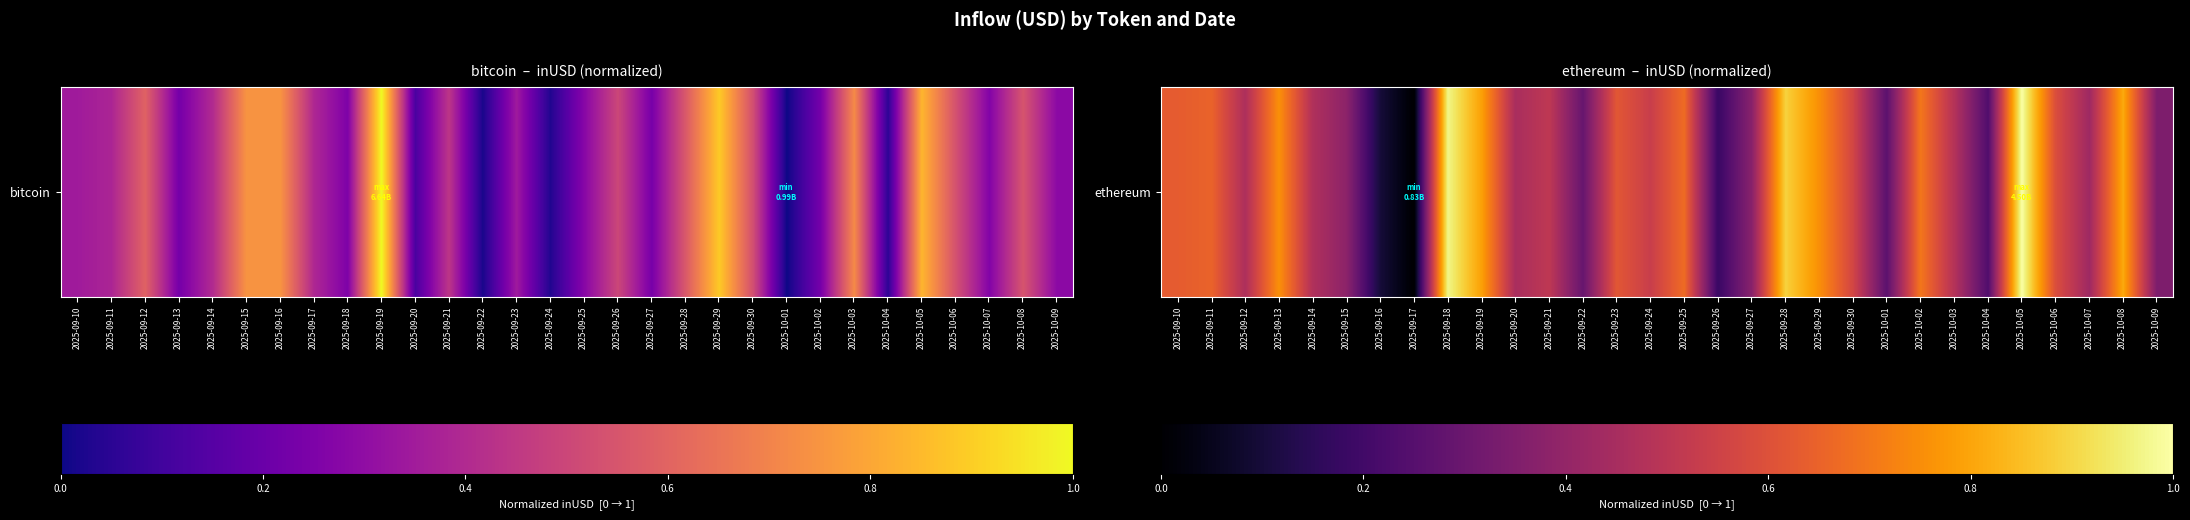

What is the average value?

0.5